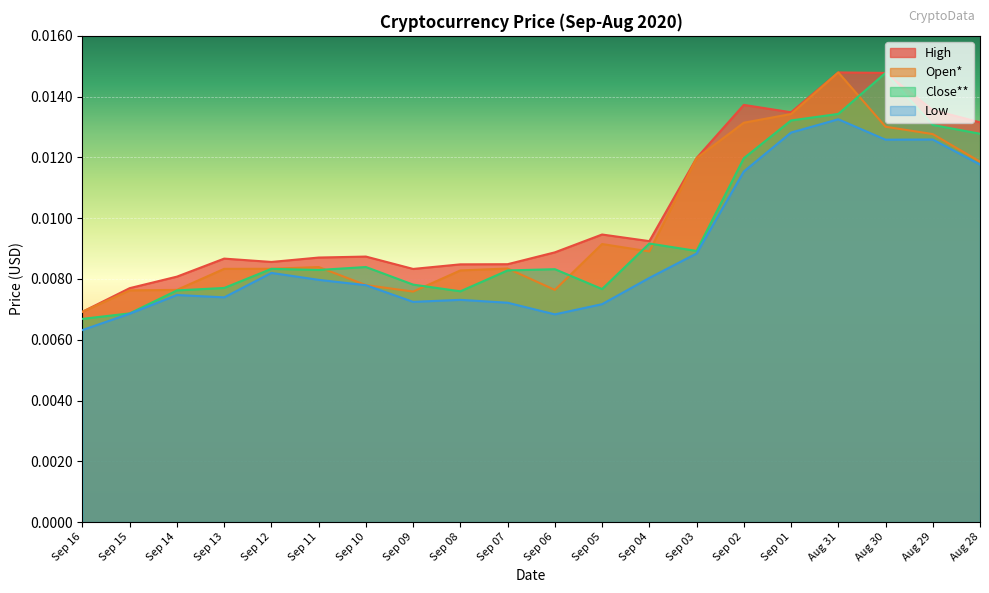

True or false: Low and High intersect in this chart.

False